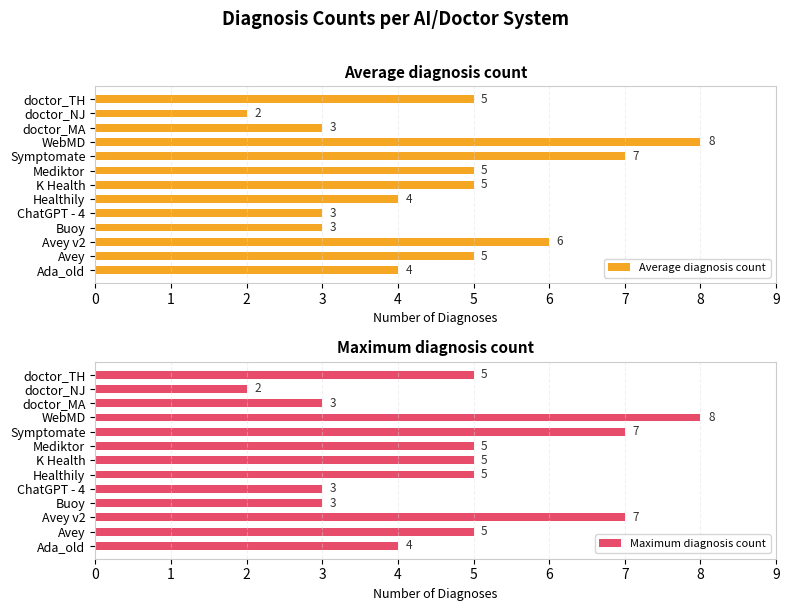

List the series in order of their peak value, highest first.

Average diagnosis count, Maximum diagnosis count